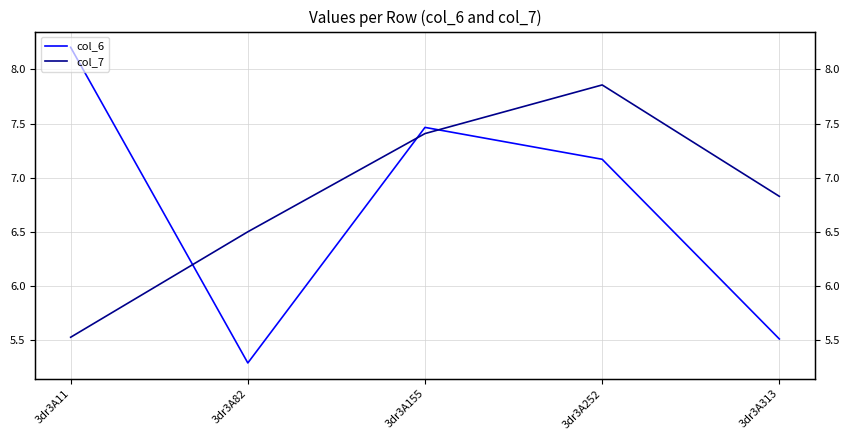

After their last crossing, which series has the higher values: col_7 or col_6?

col_7